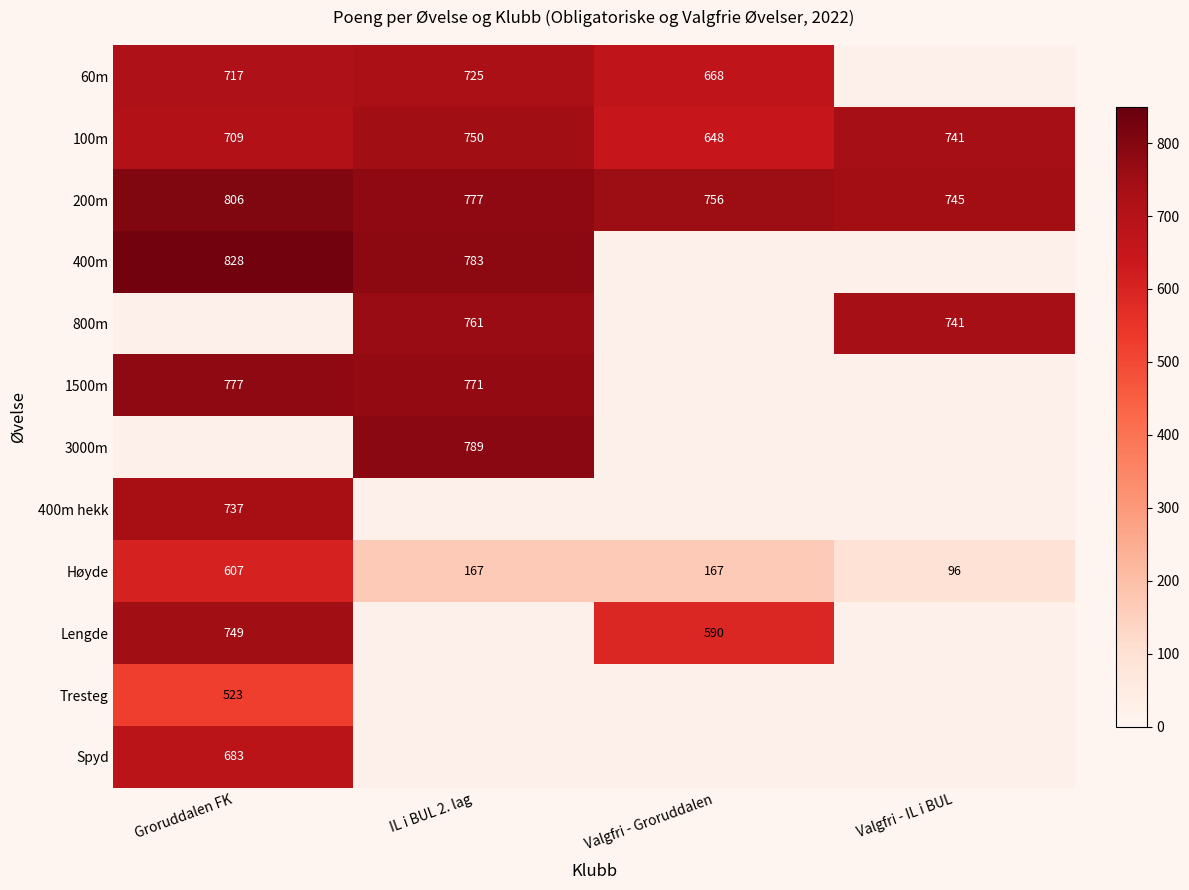

What is the sum of the 60m values at IL i BUL 2. lag and Groruddalen FK?

1442